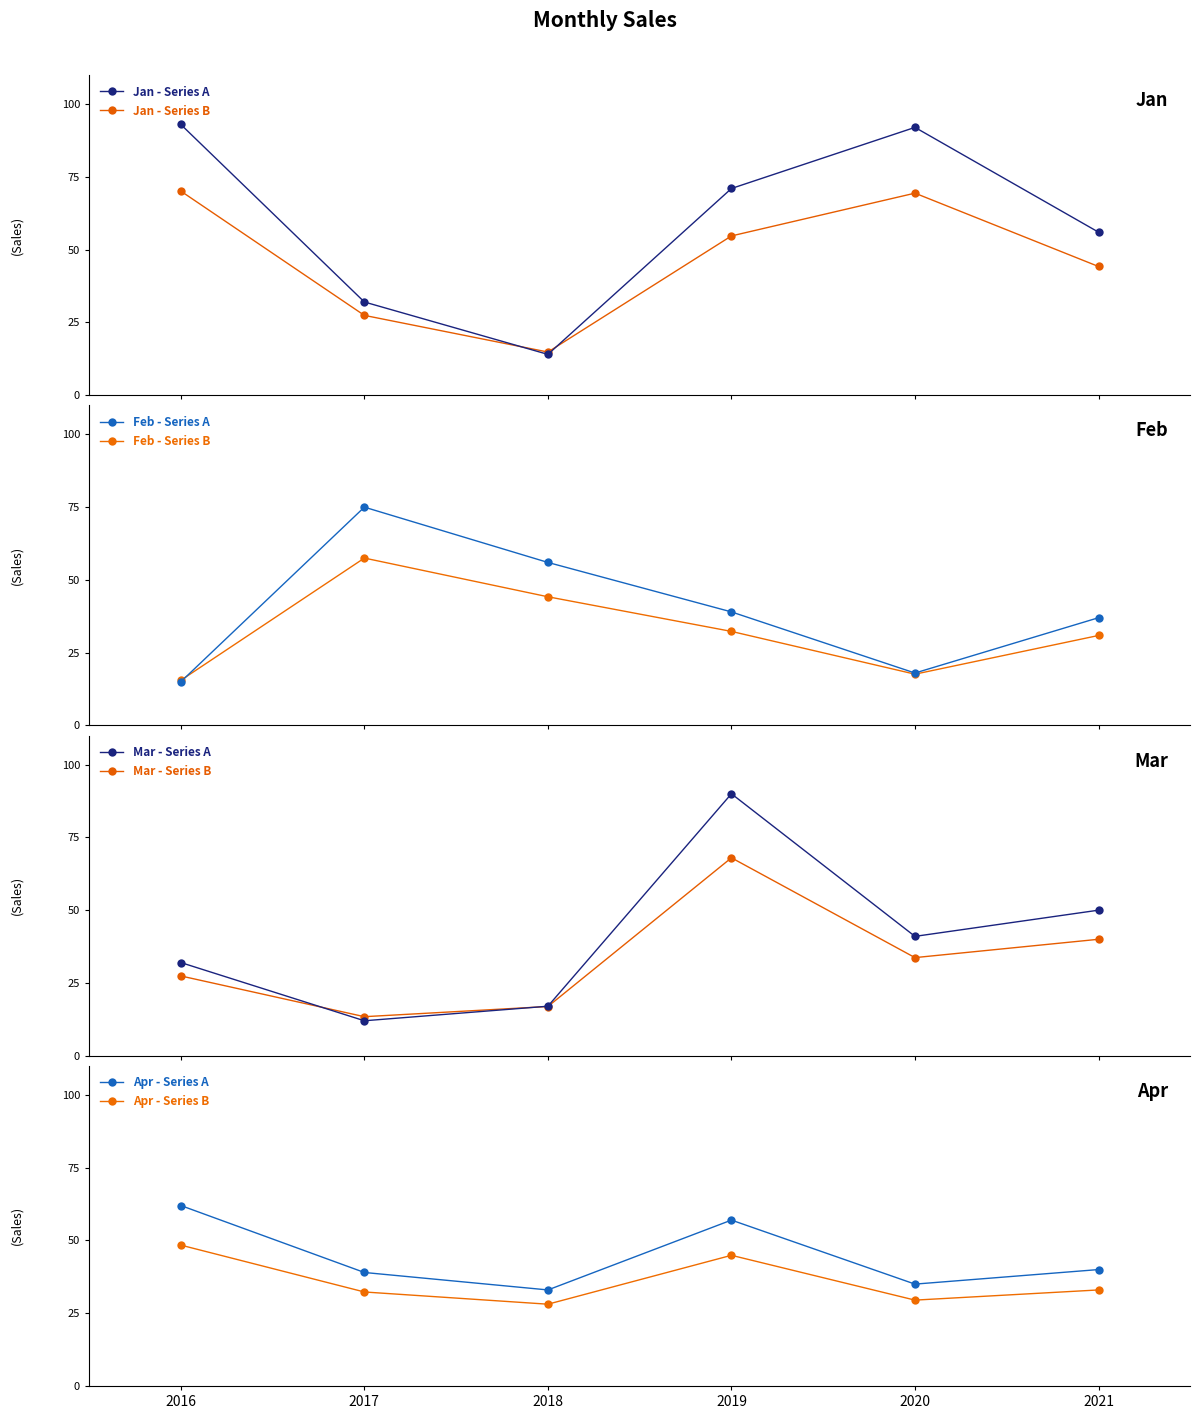

At how many categories does at least one series exceed 48?

5